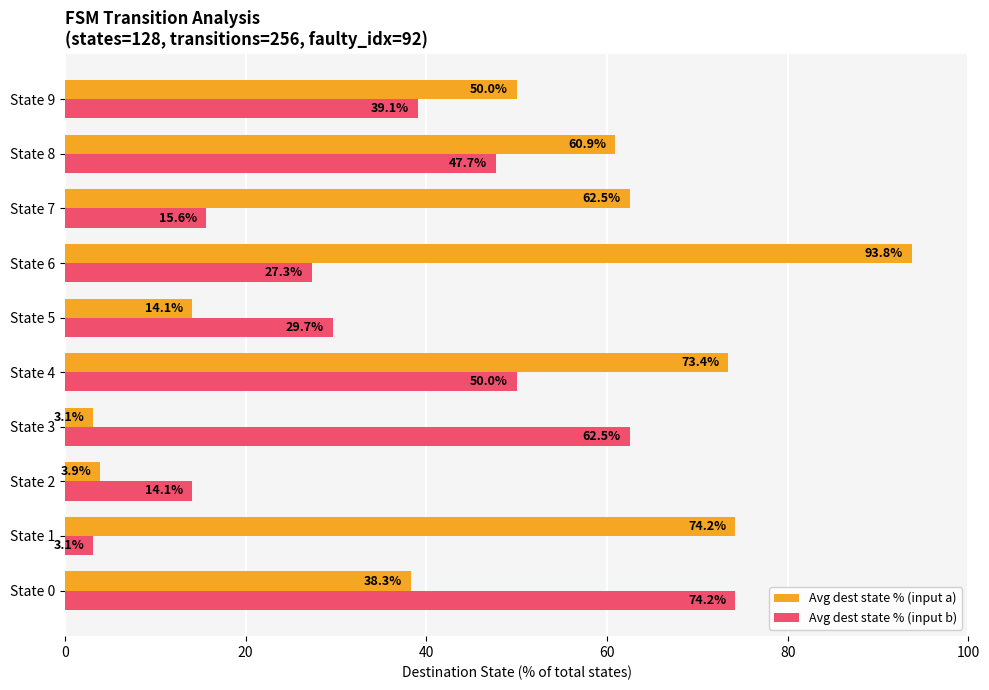

What is the difference between the second highest and second lowest values in the Avg dest state % (input b) series?

48.4